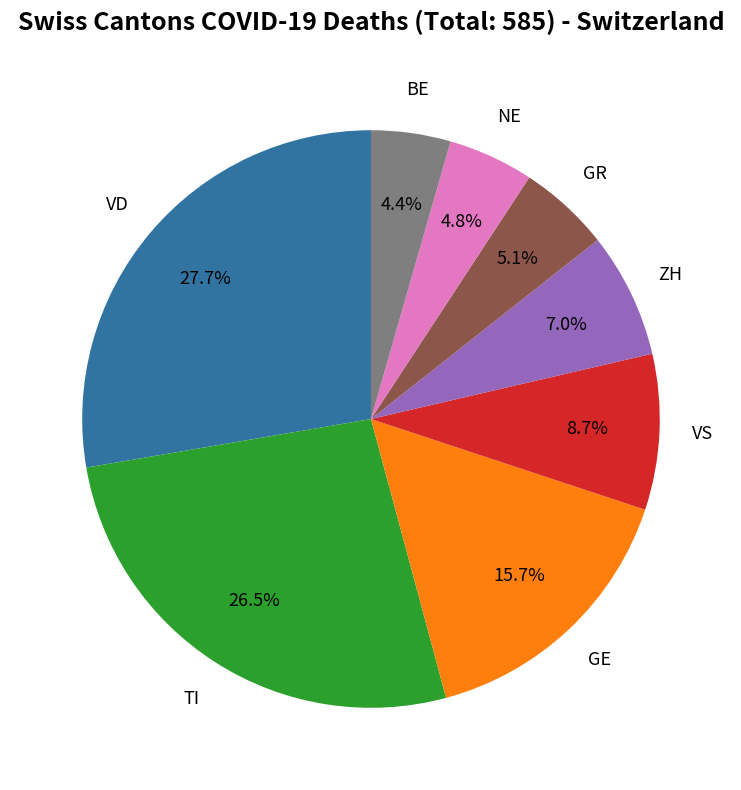

Is there any slice that represents more than half of the pie?

No